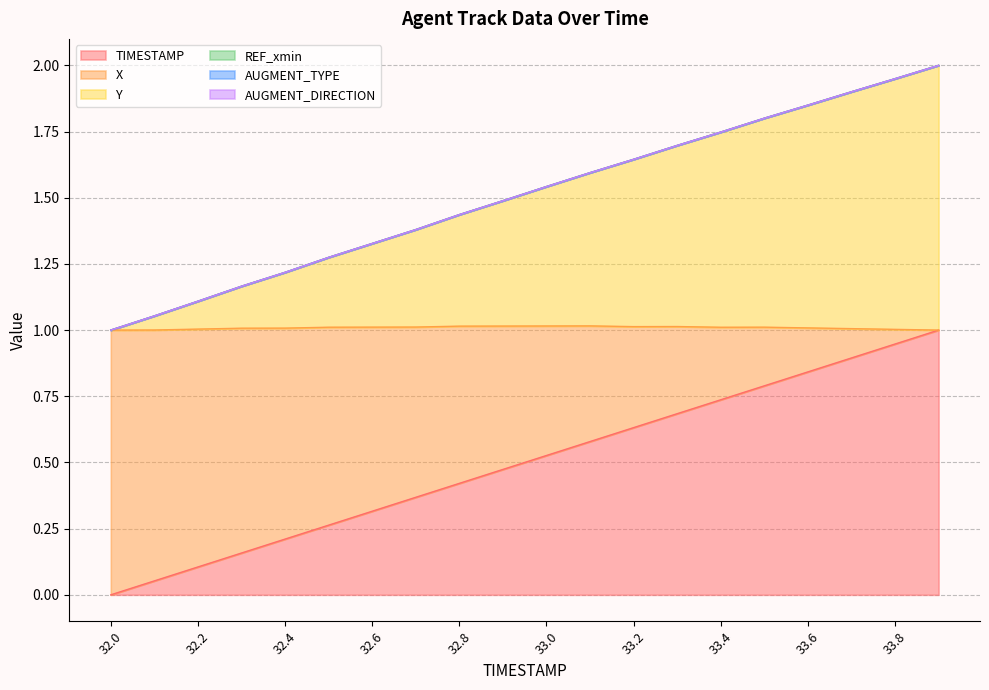

At which label is X closest to 1?

32.0